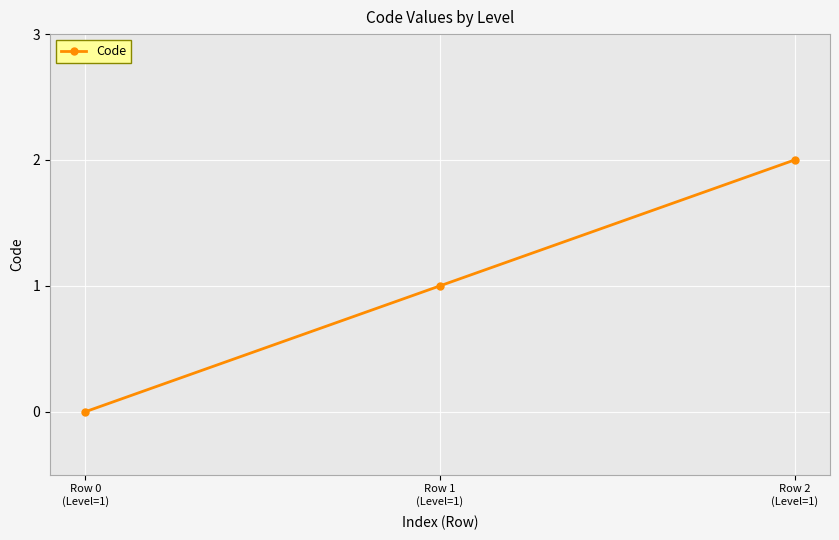

What is the change in value from Row 0
(Level=1) to Row 1
(Level=1)?

+1